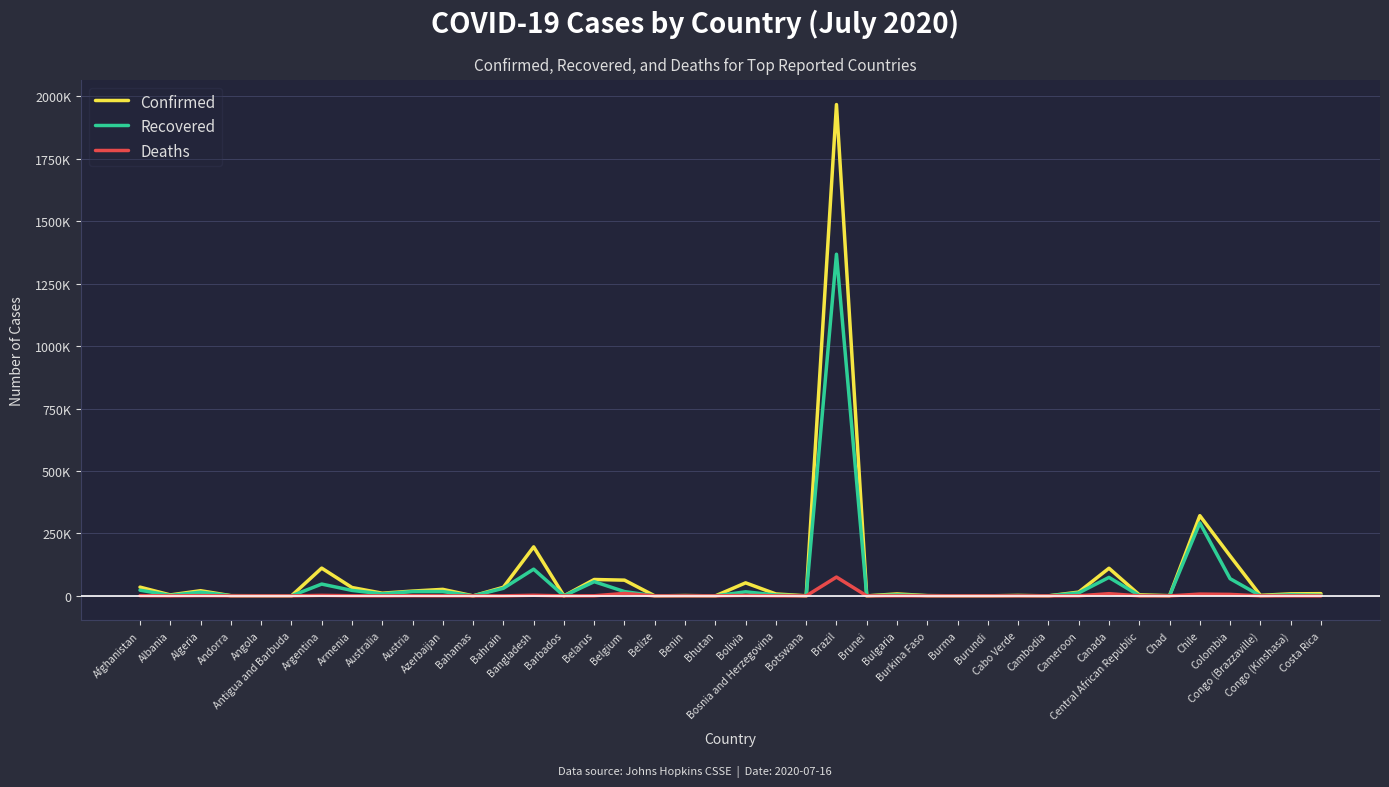

The Recovered series shows 17256 at Azerbaijan. True or false?

True